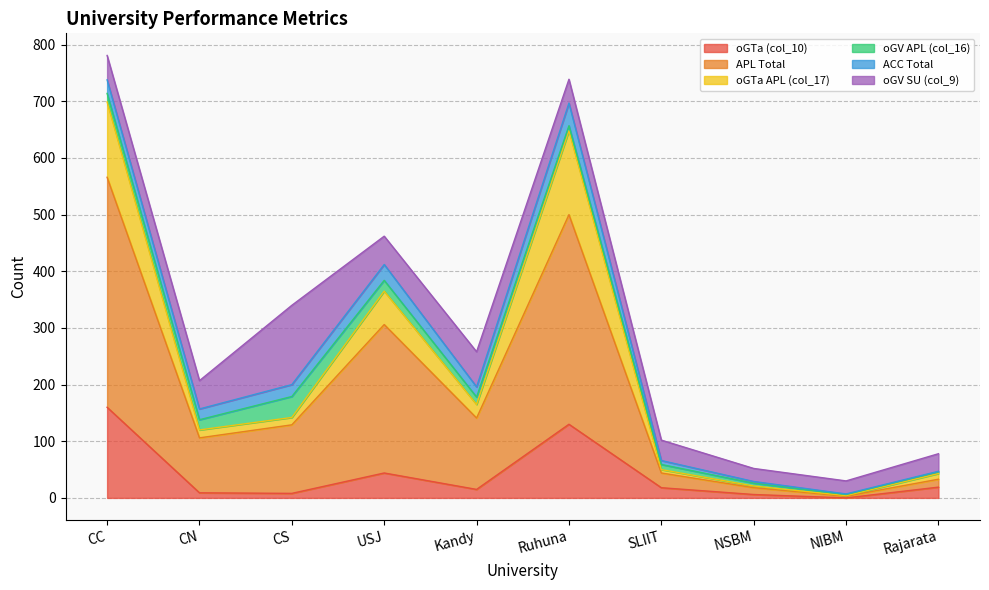

At which category is the sum across all series the highest?

CC